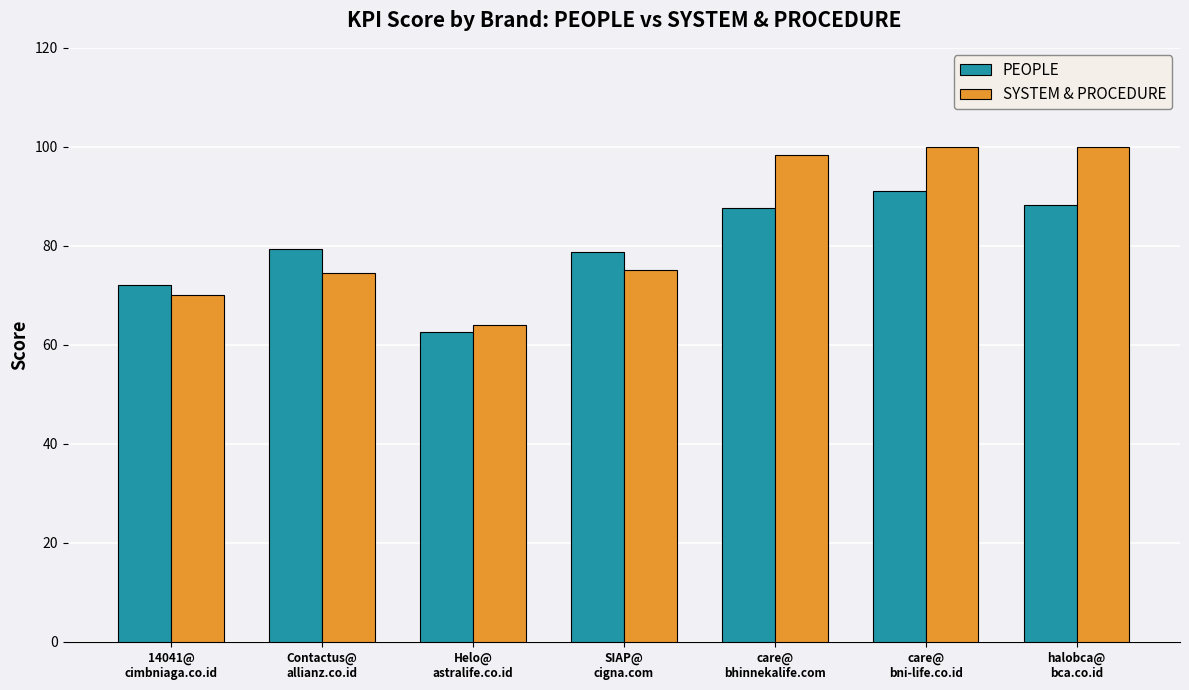

Which series changed the most between SIAP@
cigna.com and care@
bni-life.co.id?

SYSTEM & PROCEDURE